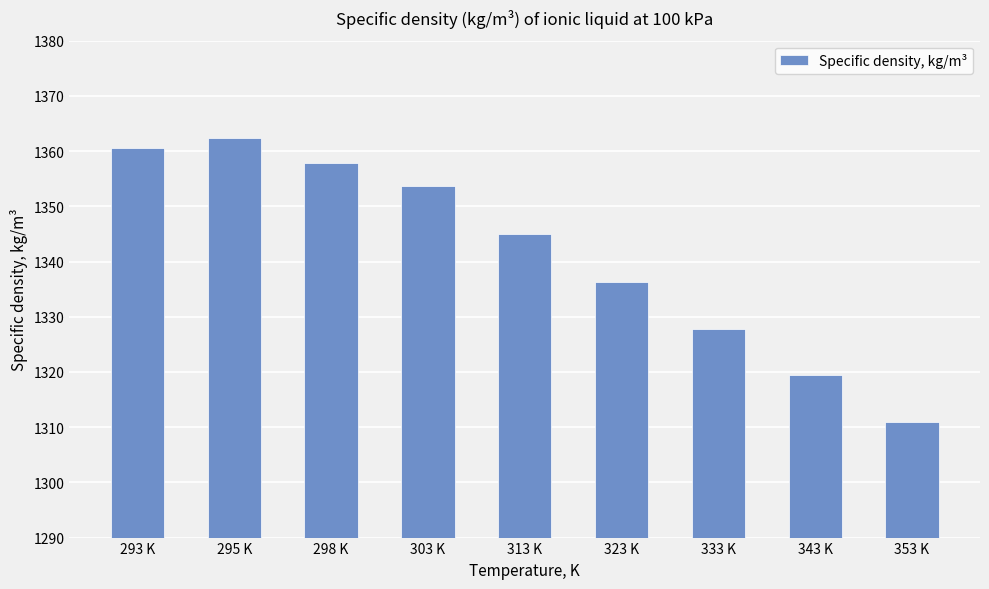

Read the value at 323 K.

1336.3